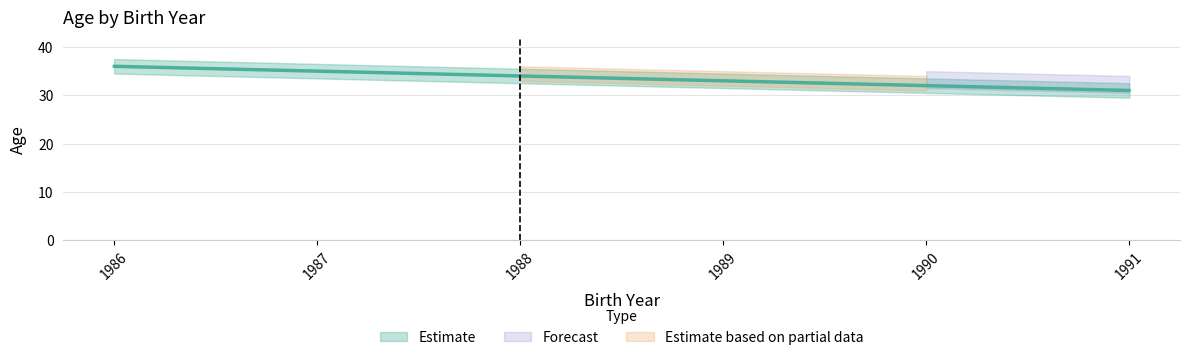

At which label is the value closest to 33?

1989